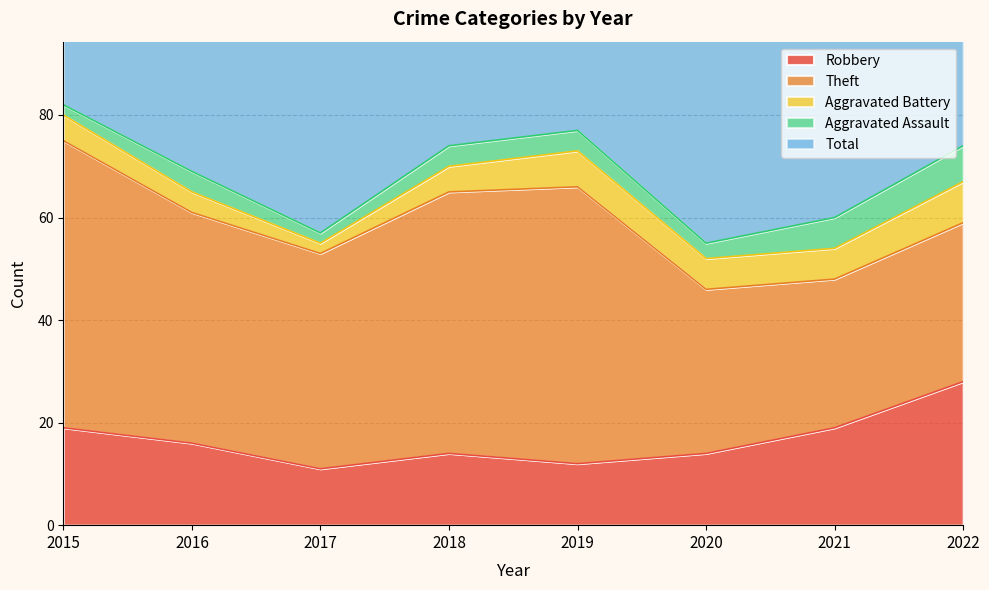

True or false: Aggravated Battery and Aggravated Assault intersect in this chart.

False